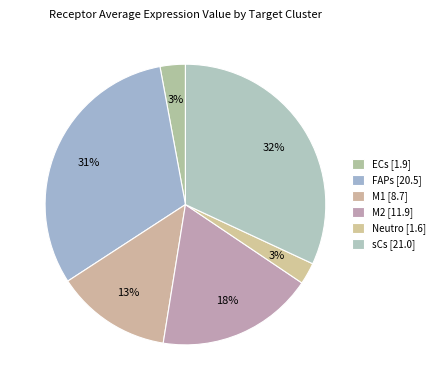

Count the number of slices in the pie.

6